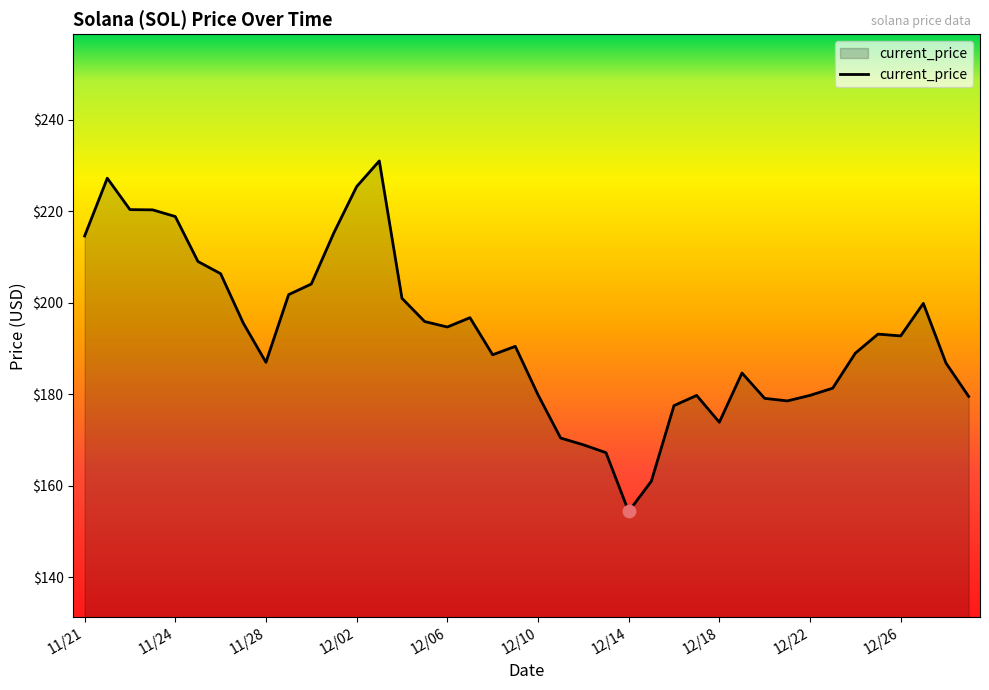

What is the greatest value displayed?

231.0